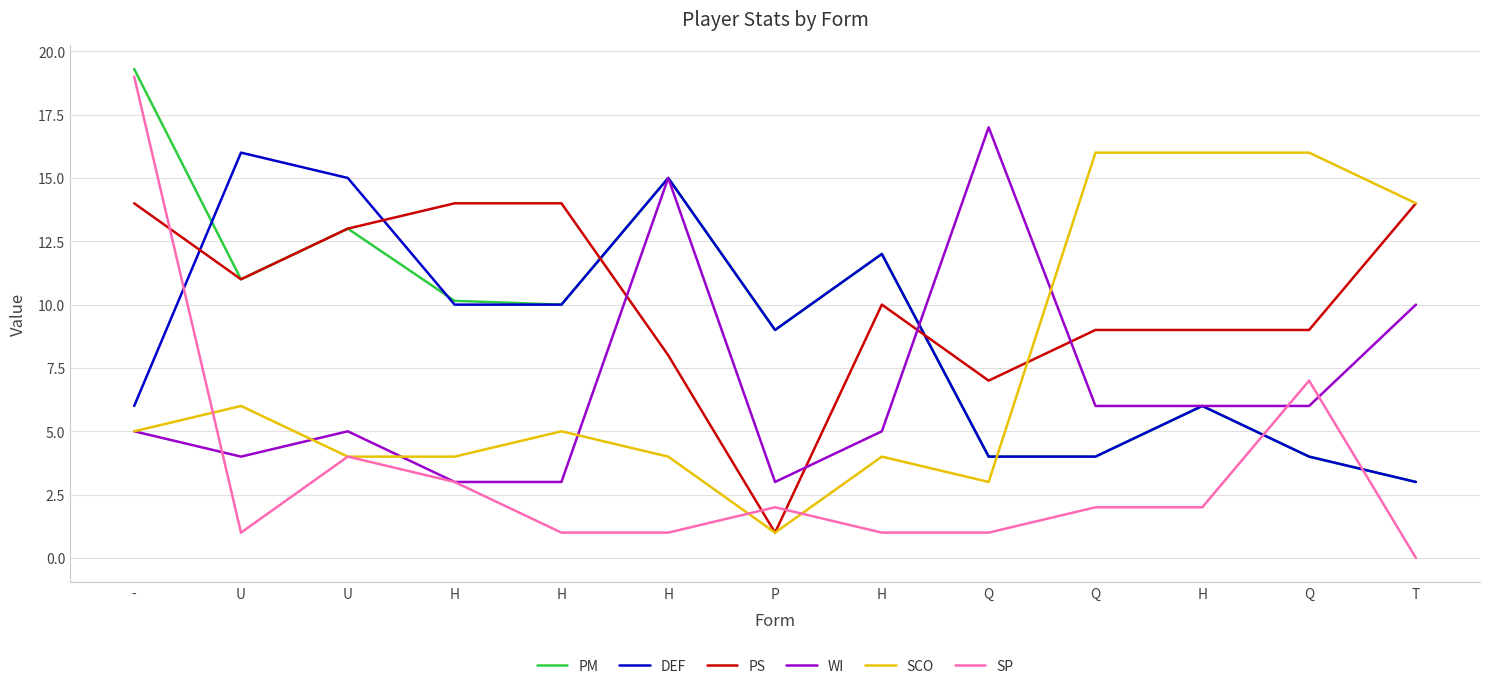

Does the chart have visible grid lines?

Yes